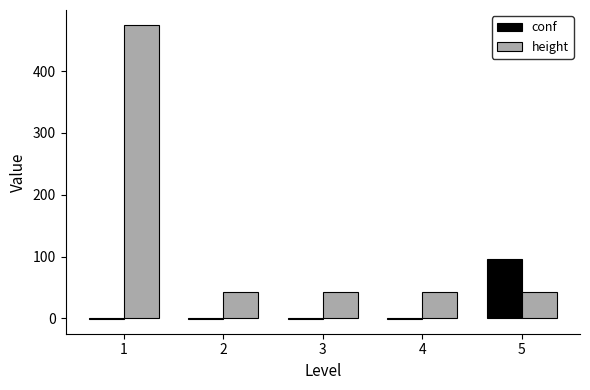

Reading left to right, what are all the values shown in this chart?

conf: 1=-1.0	2=-1.0	3=-1.0	4=-1.0	5=96.0
height: 1=475.0	2=43.0	3=43.0	4=43.0	5=43.0